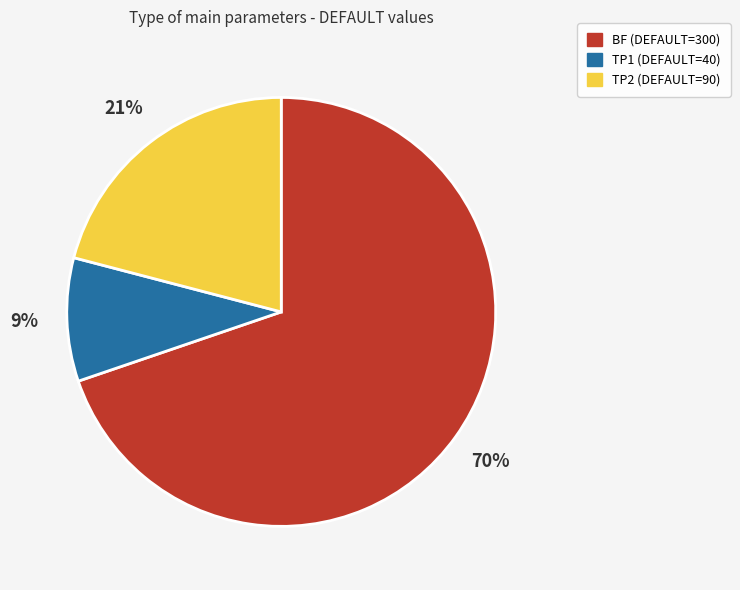

What is the largest slice in the pie chart?

BF